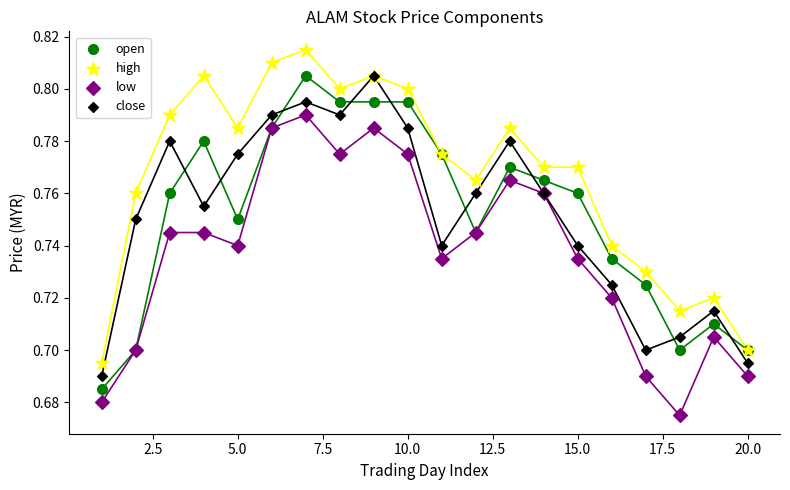

What are all the series names shown in the legend?

open, high, low, close